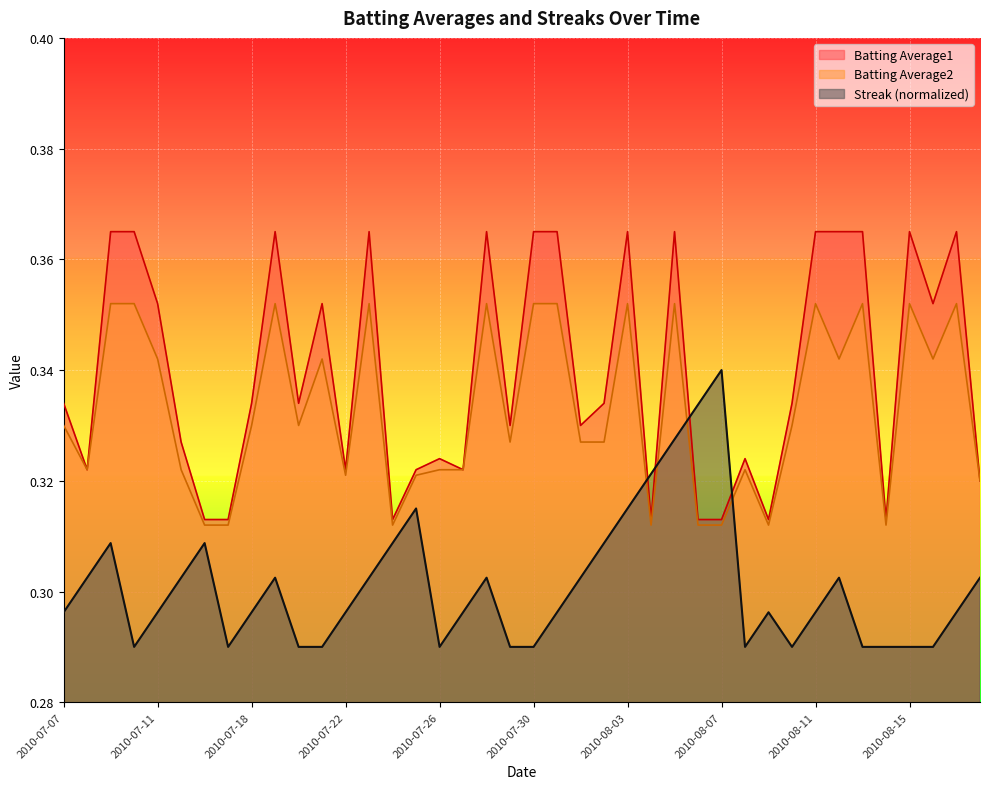

How many interior local peaks does the Batting Average1 series have?

10